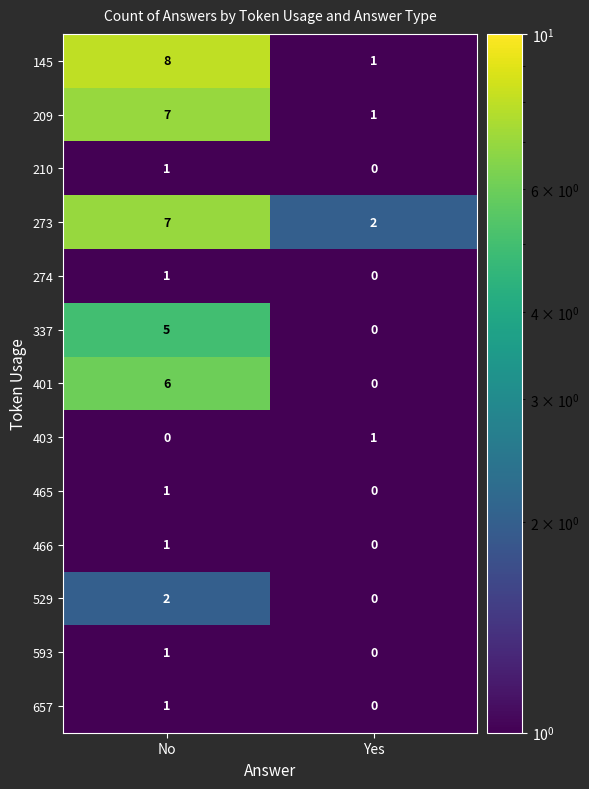

What is the spread (max minus min) of values at No?

8